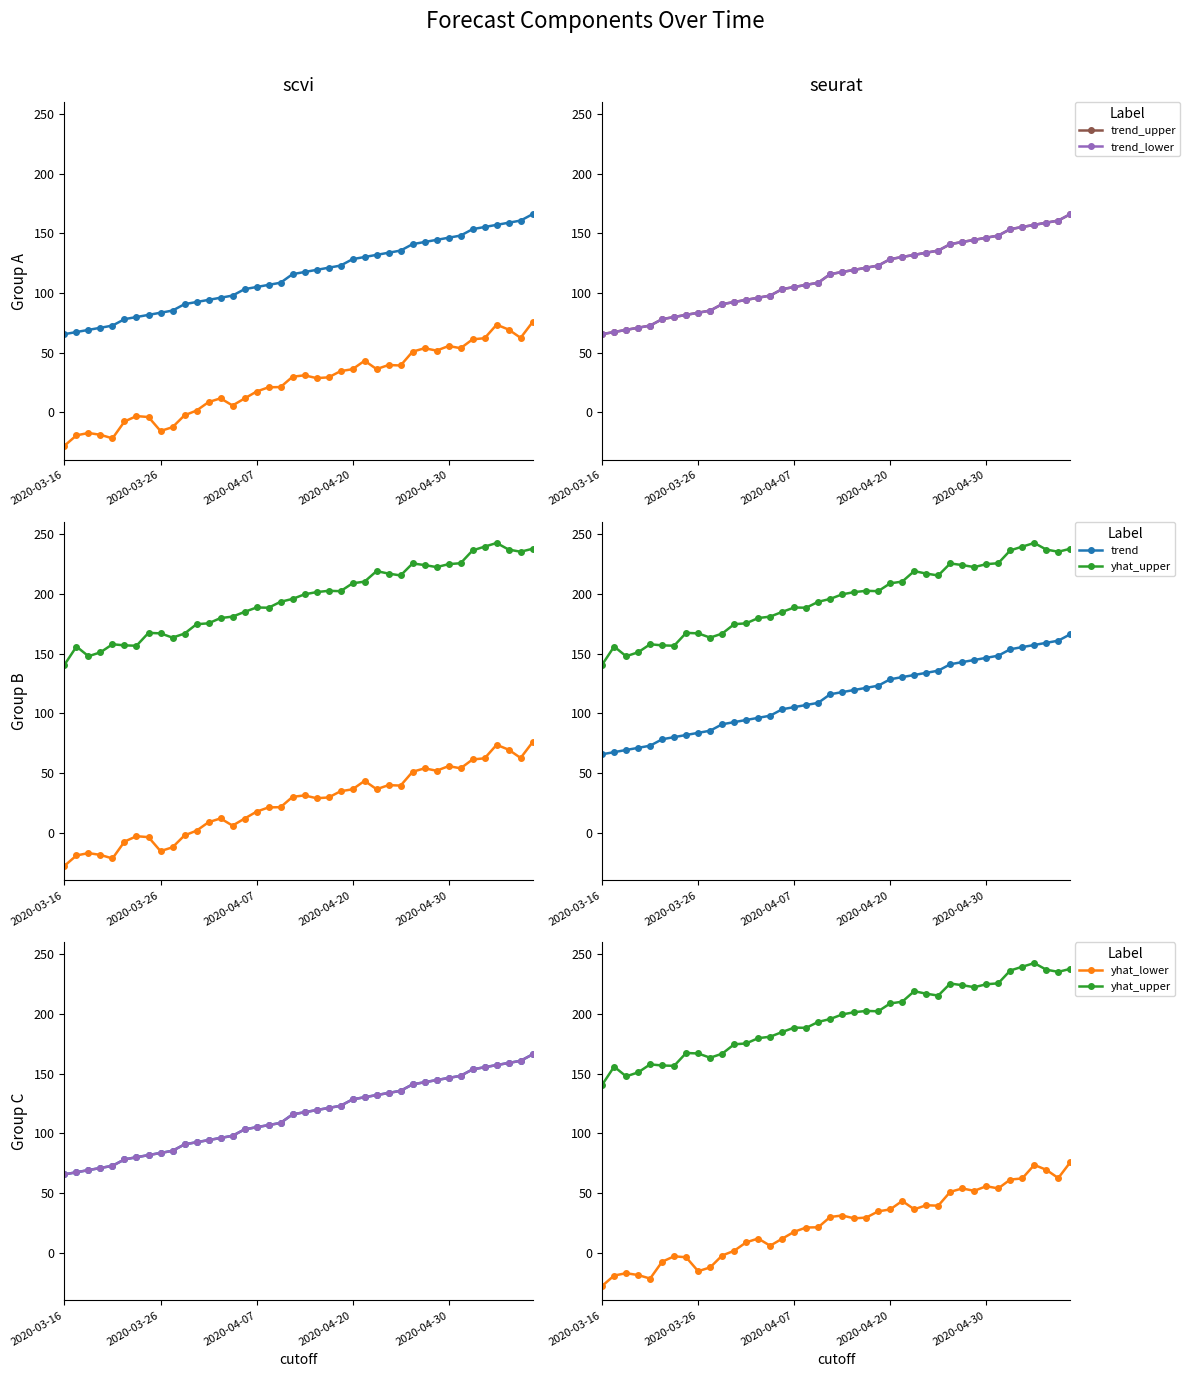

Which series has the widest spread of values?

yhat_lower